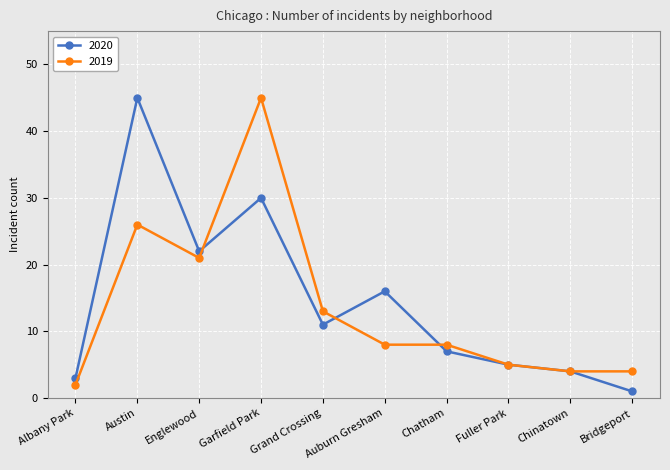

Where do 2019 and 2020 first cross each other?

Englewood and Garfield Park